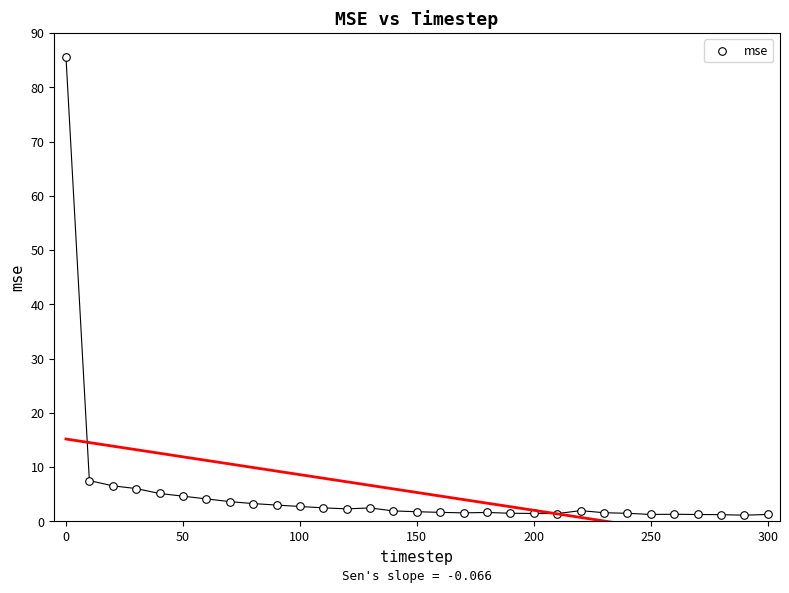

What is the range of Y values (max minus min)?

84.4